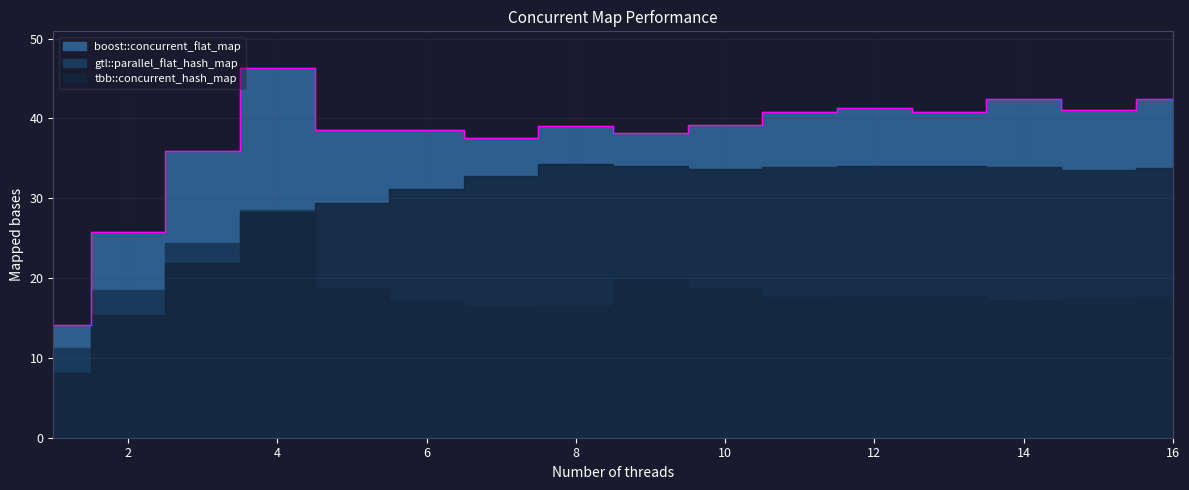

Count the number of categories in the chart.

16